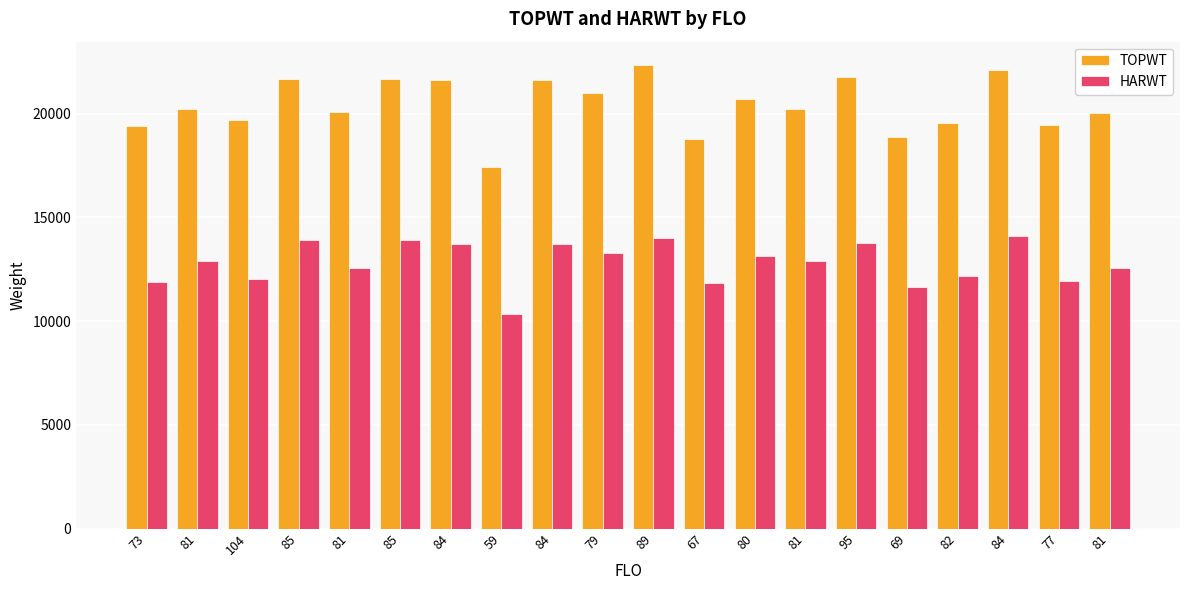

What are all the series names shown in the legend?

TOPWT, HARWT